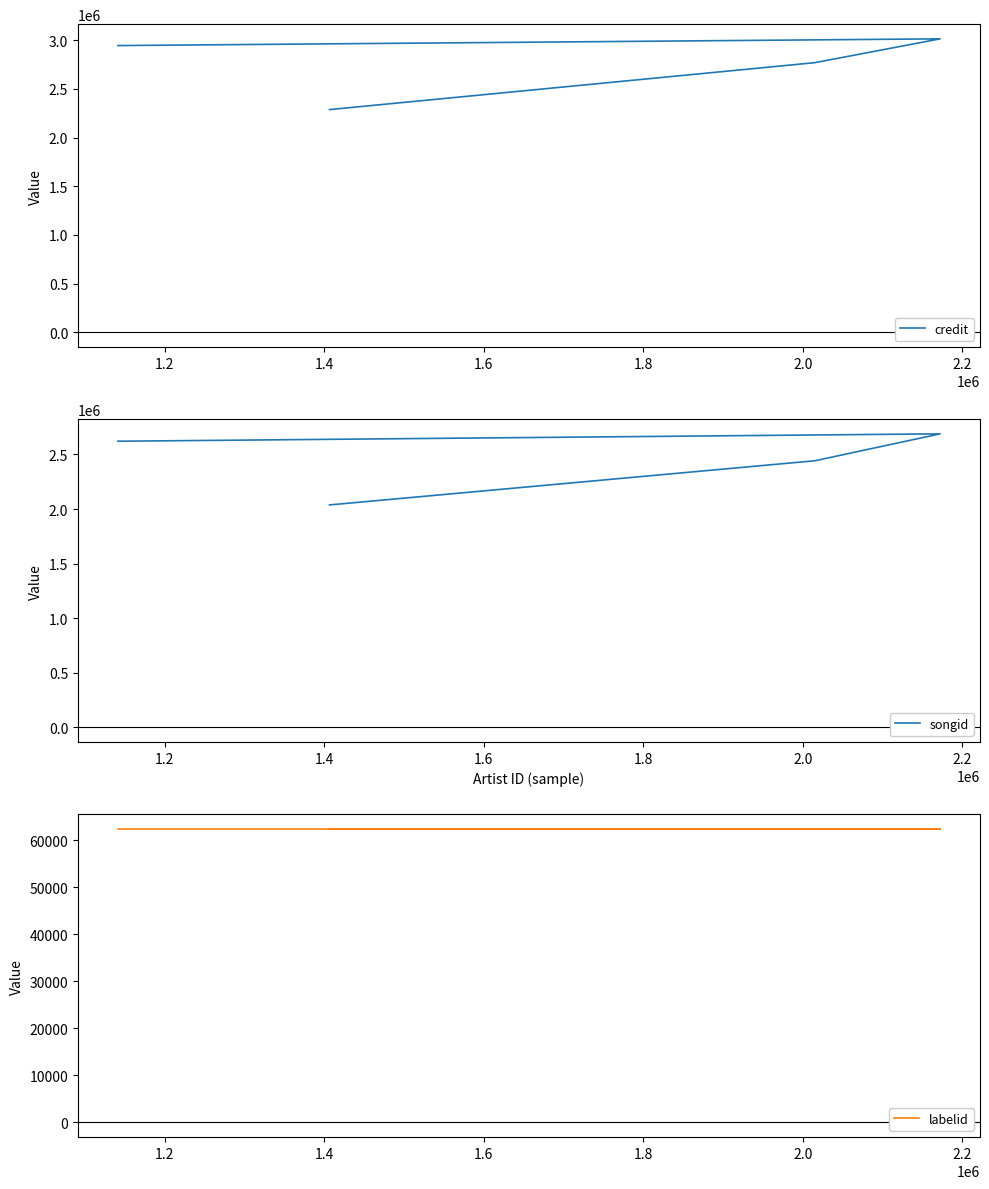

What is the value of the credit point at the 2nd from the left?

2768110